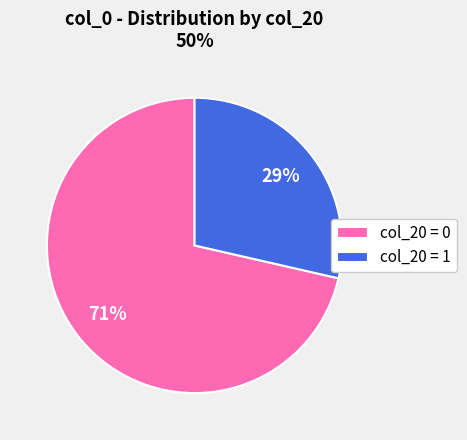

Is it true that col_20 = 0 is 58% of the pie?

False